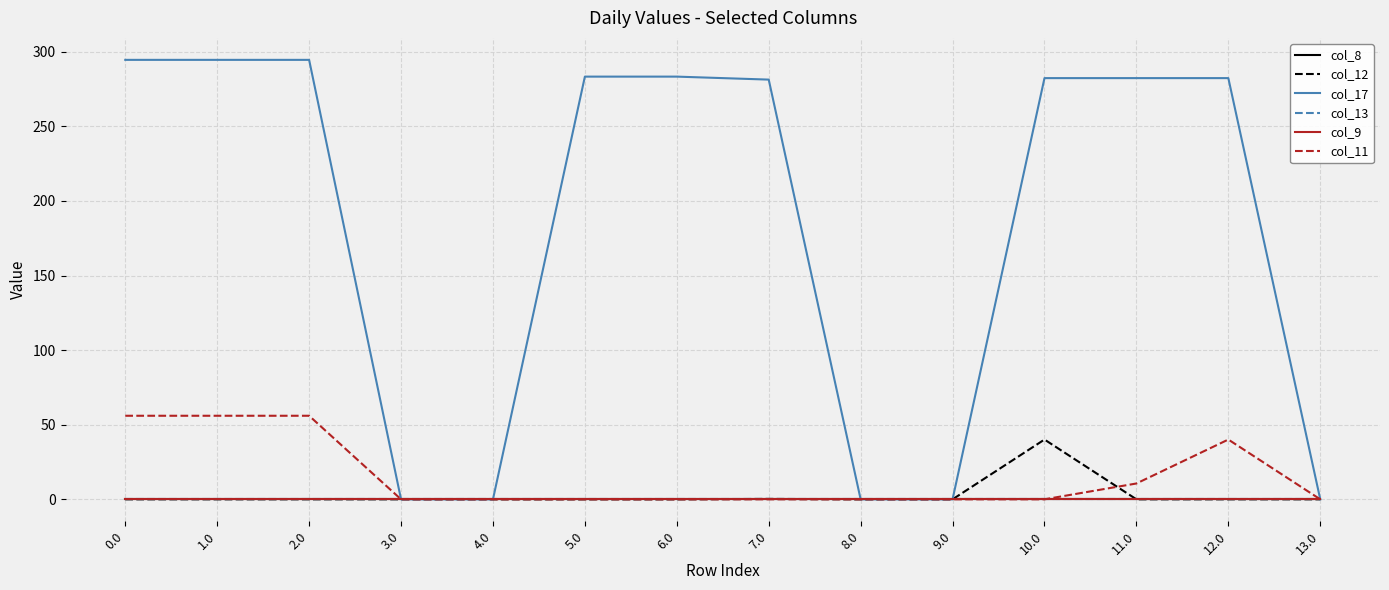

Does the chart display data point markers on the line(s)?

No